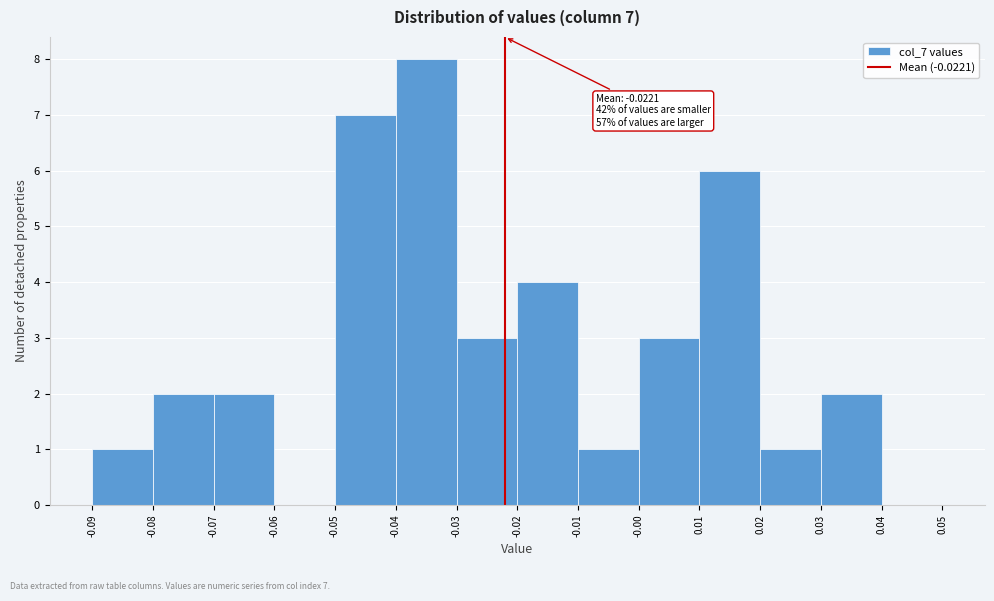

Which range on the x-axis has the tallest bar?

-0.04 to -0.03